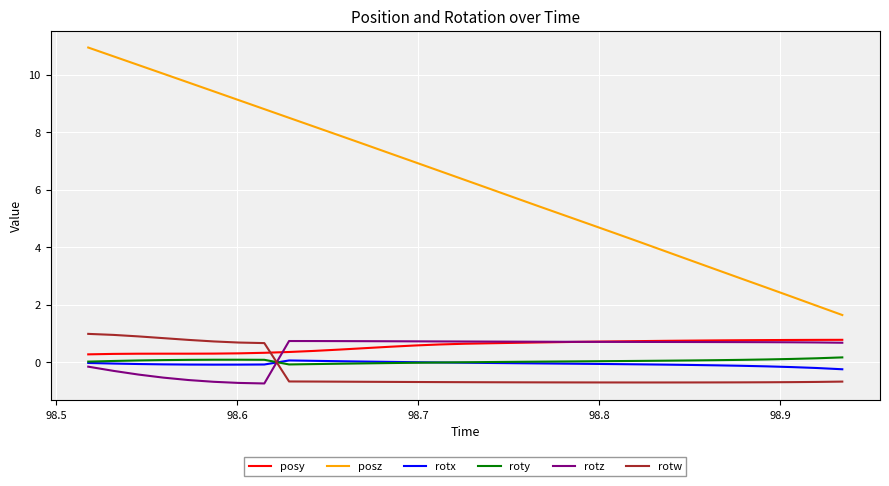

What is the greatest value displayed?

10.9